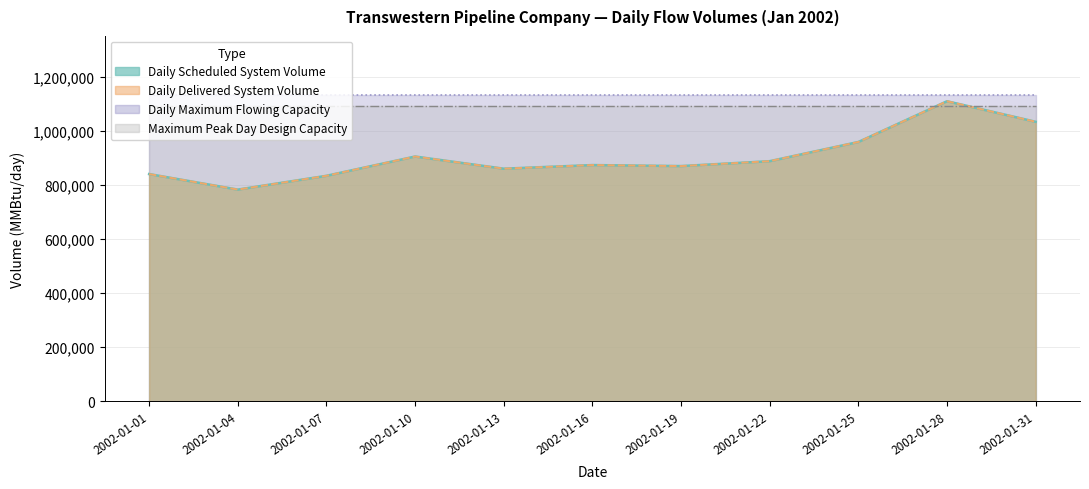

The Daily Delivered System Volume series shows 446425 at 2002-01-13. True or false?

False